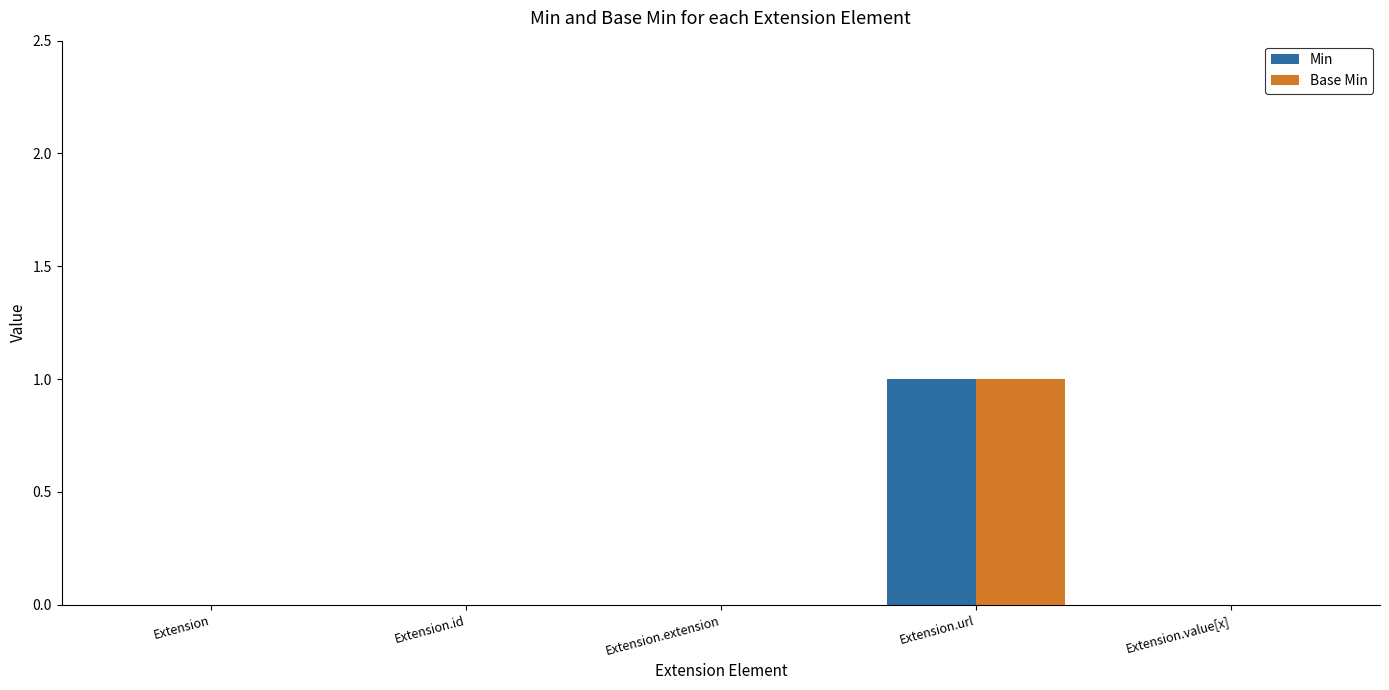

Which category has the highest value across all series?

Extension.url